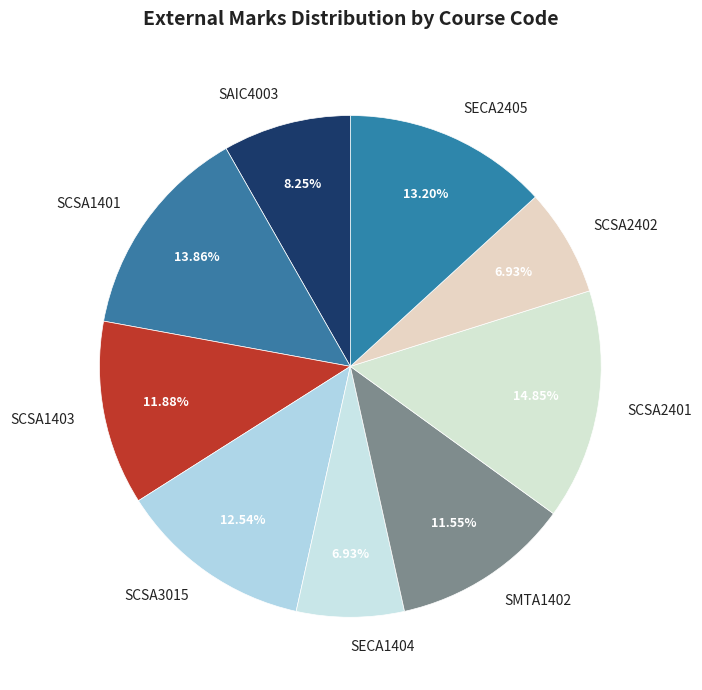

Does SCSA1403 account for over 50% of the chart?

No